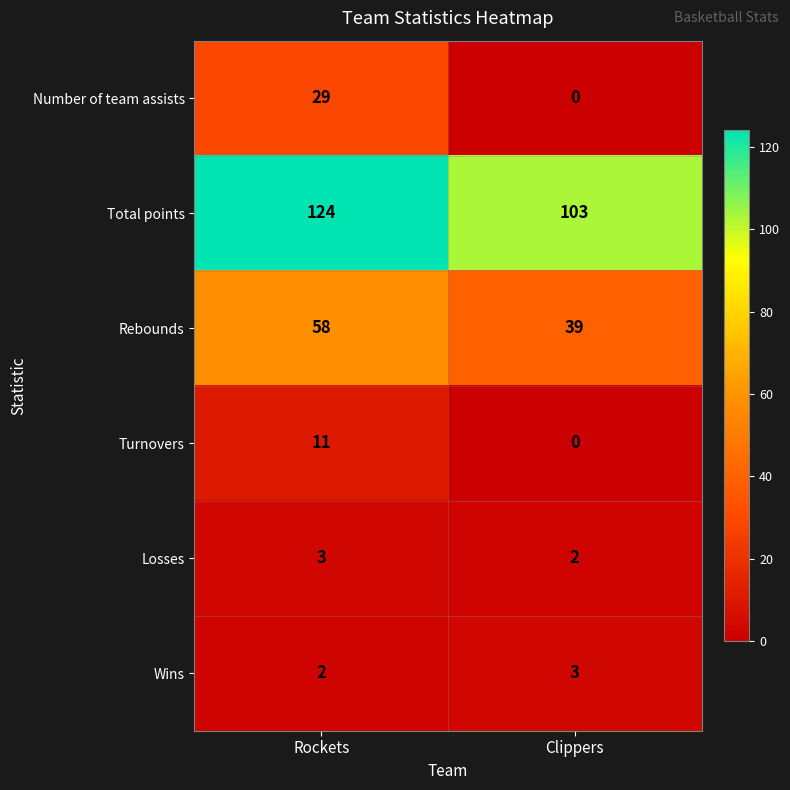

What is the difference between the maximum and minimum values in the Total points series?

21